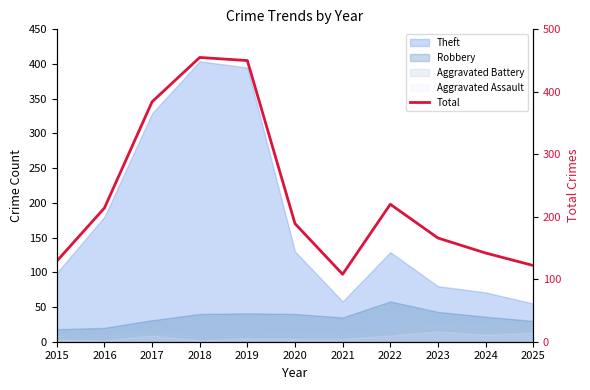

What is the ratio of the value at 2024 to the value at 2016?

0.7